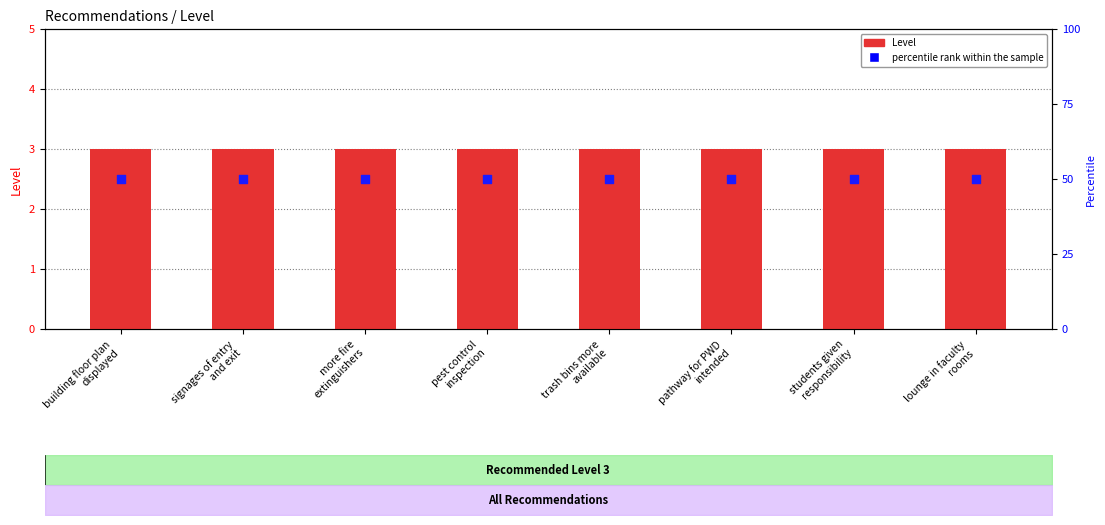

What are all the series names shown in the legend?

Level, percentile rank within the sample